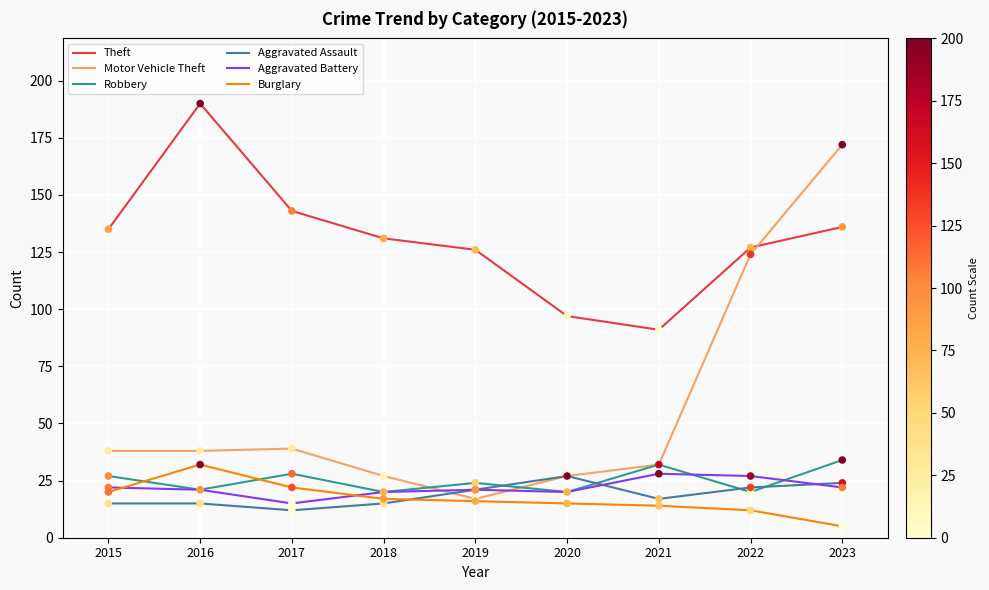

Which series has the largest total across all categories?

Theft